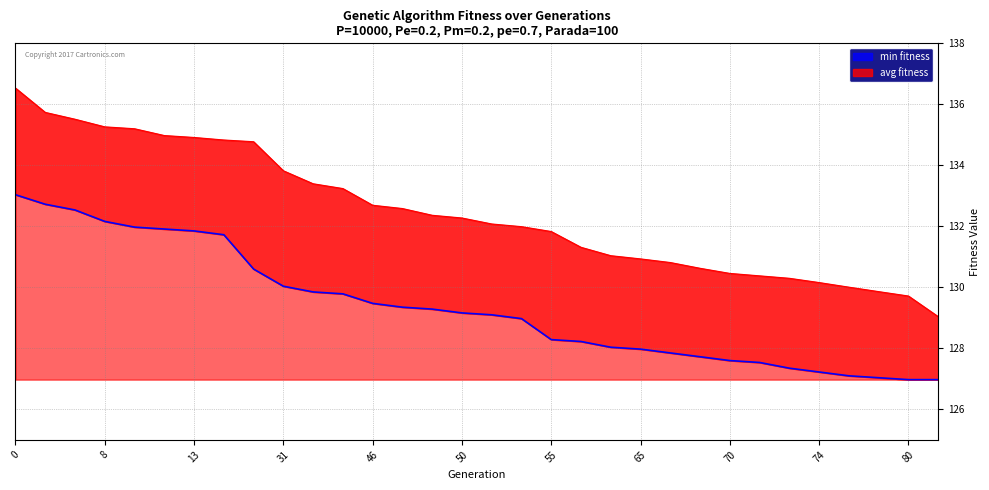

Reading left to right, extract all data points from this chart.

avg_line: 136.5	135.7	135.5	135.3	135.2	135.0	134.9	134.8	134.8	133.8	133.4	133.2	132.7	132.6	132.4	132.3	132.1	132.0	131.8	131.3	131.0	130.9	130.8	130.6	130.5	130.4	130.3	130.2	130.0	129.9	129.7	129.0
min_line: 133.0	132.7	132.5	132.2	132.0	131.9	131.8	131.7	130.6	130.0	129.8	129.8	129.5	129.3	129.3	129.2	129.1	129.0	128.3	128.2	128.0	128.0	127.8	127.7	127.6	127.5	127.3	127.2	127.1	127.0	127.0	127.0